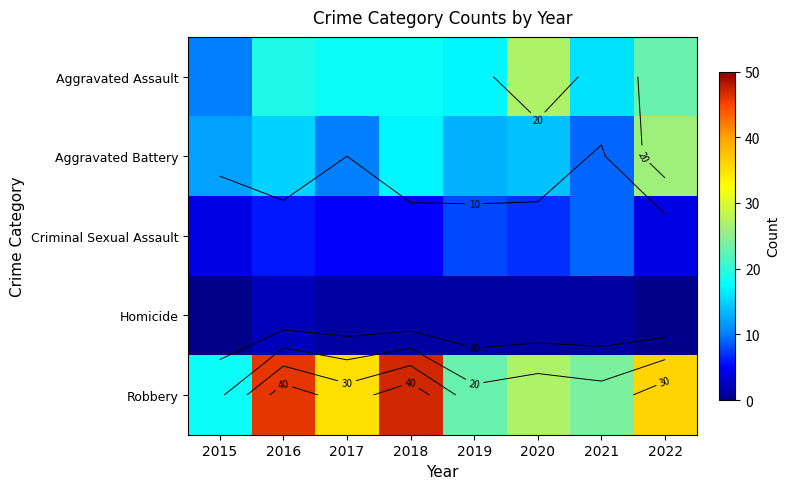

Which category has the highest value in the Aggravated Battery series?

2022